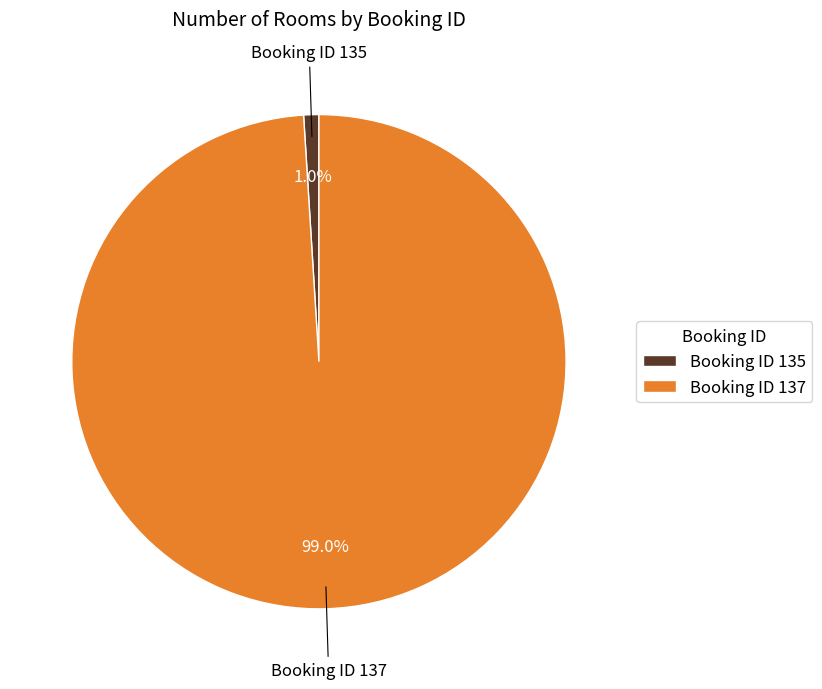

Rank the categories by value from lowest to highest.

Booking ID 135, Booking ID 137